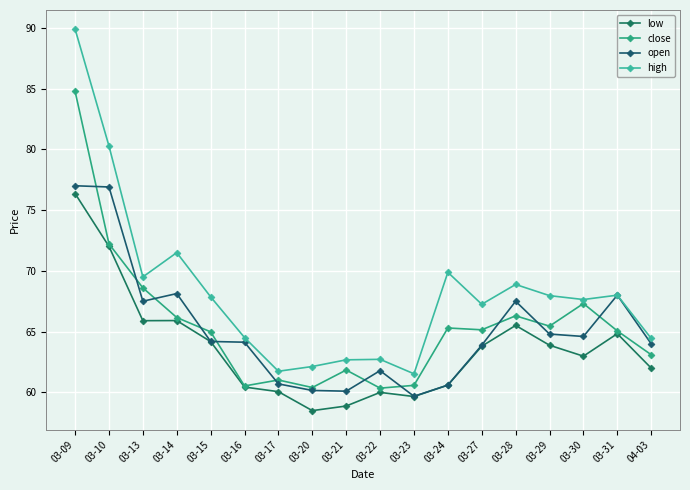

What is the label of the 2nd point from the right?

03-31